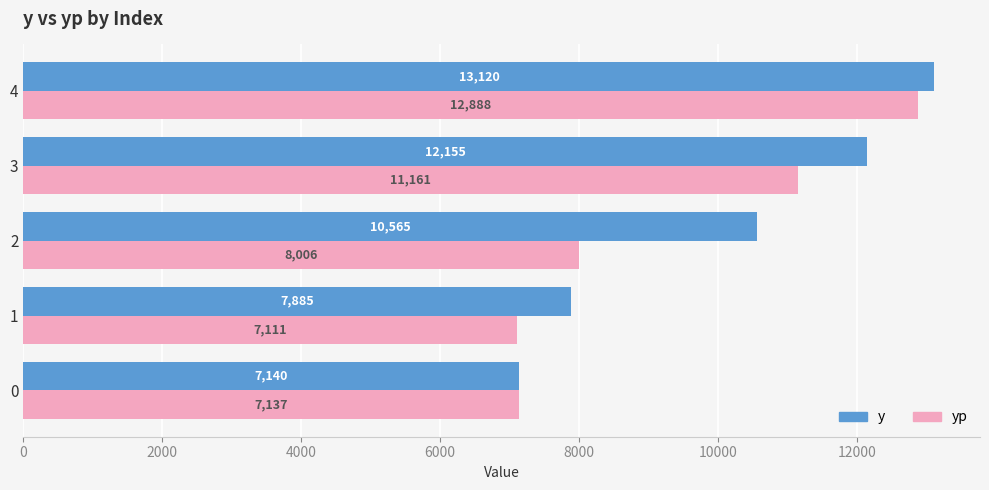

What is the maximum value shown in the chart?

13120.0